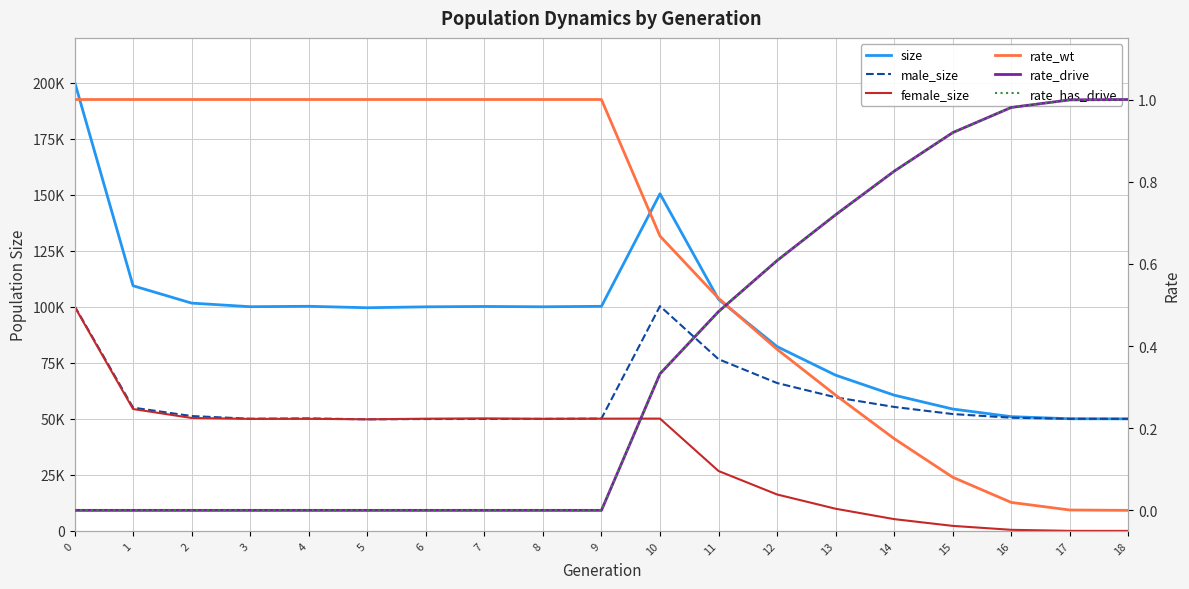

Which series has the largest range (max minus min)?

size